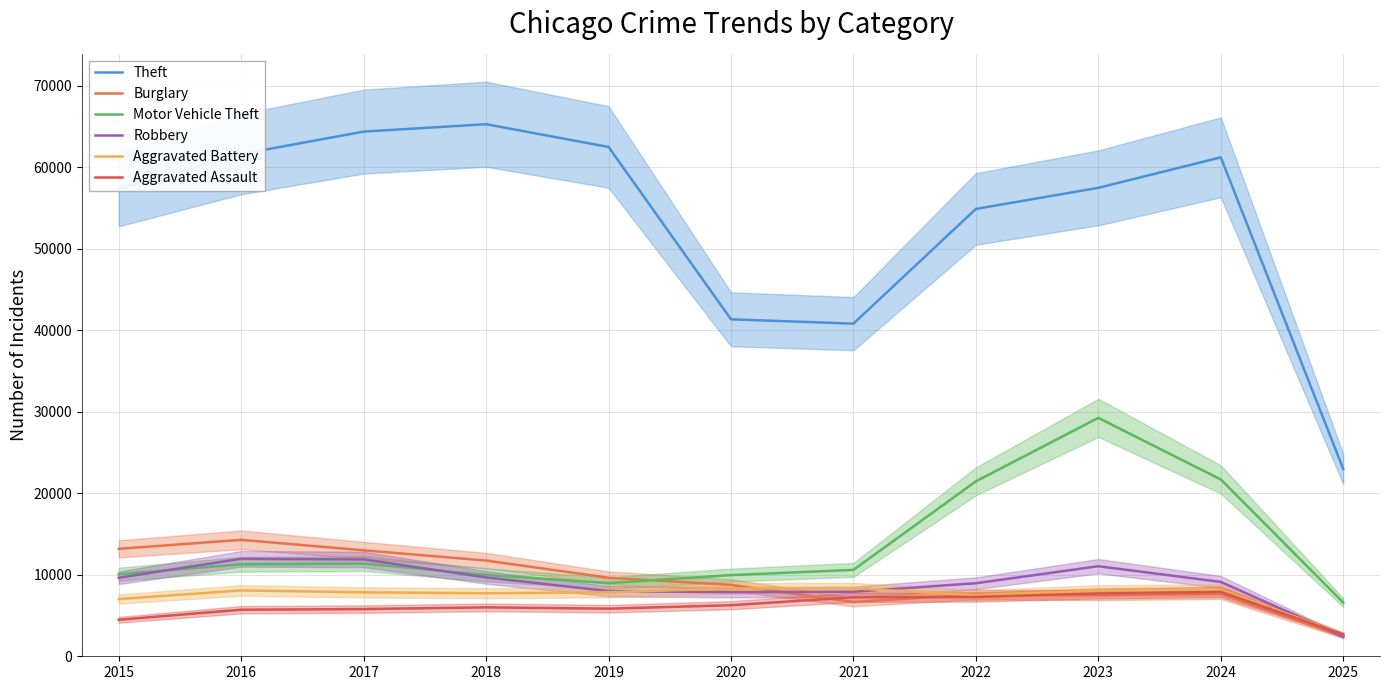

The value of Aggravated Assault at 2021 is 4039. True or false?

False